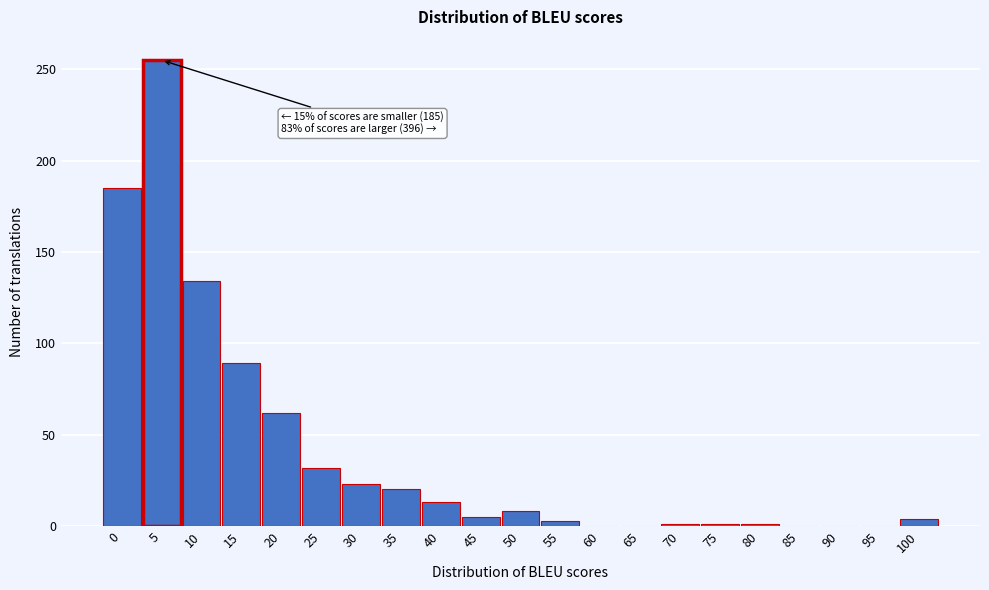

What is the change in value from 10 to 15?

-45